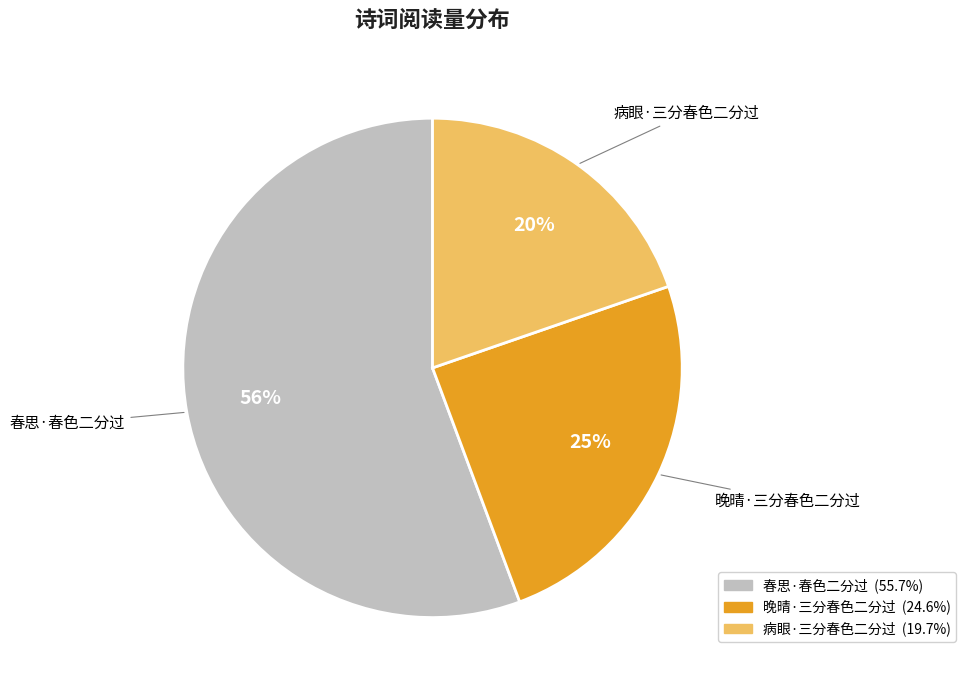

To the nearest percent, what percentage of the pie is 病眼·三分春色二分过?

20%